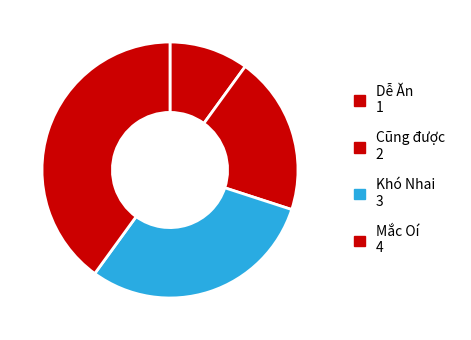

True or false: Khó Nhai accounts for 41% of the total.

False